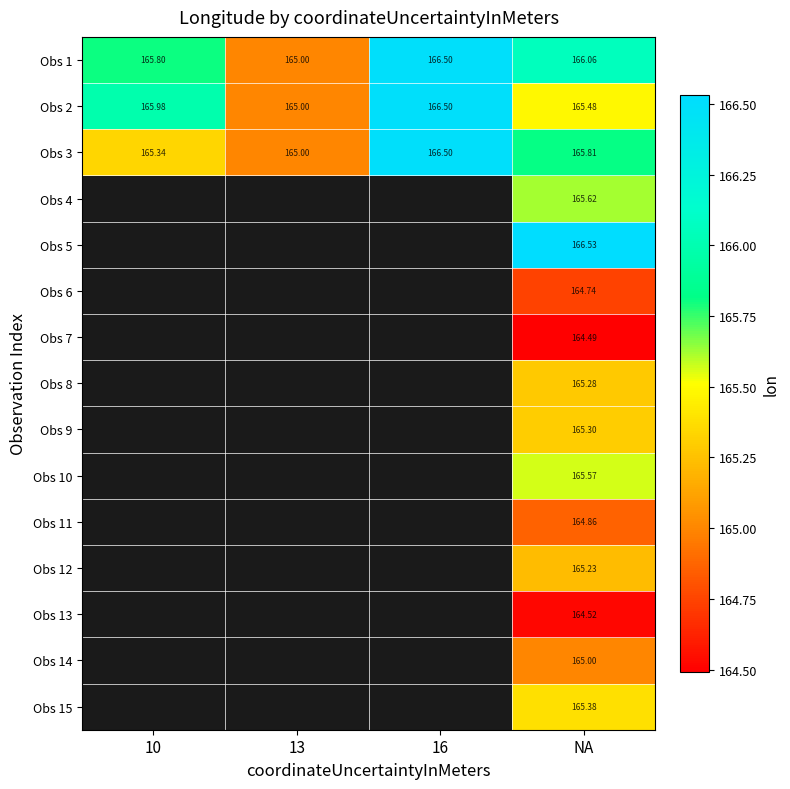

At which category is the sum across all series the highest?

NA